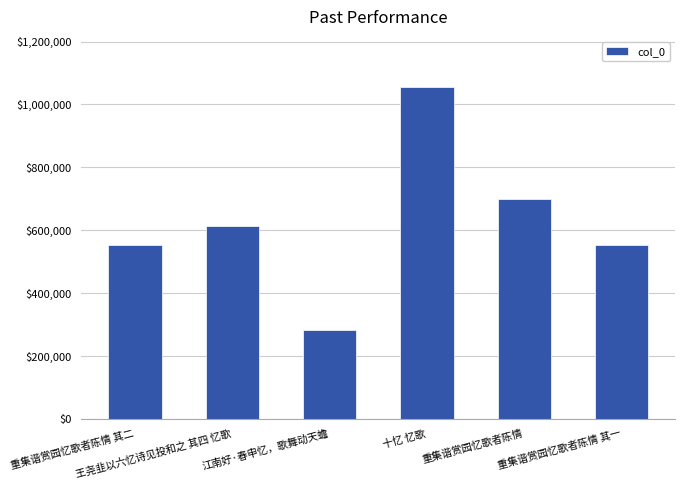

The chart shows a value of 699109 at 重集谐赏园忆歌者陈情. True or false?

True